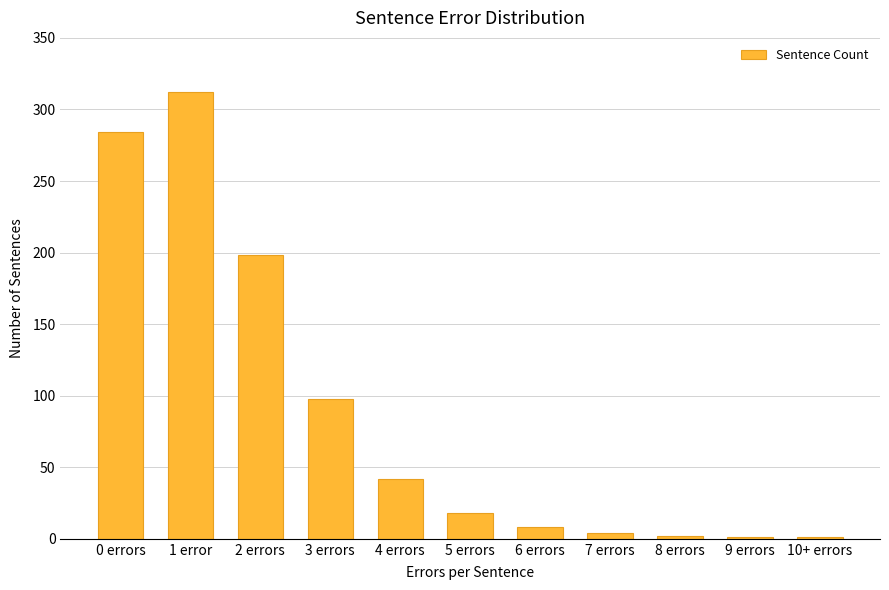

What is the maximum value shown in the chart?

312